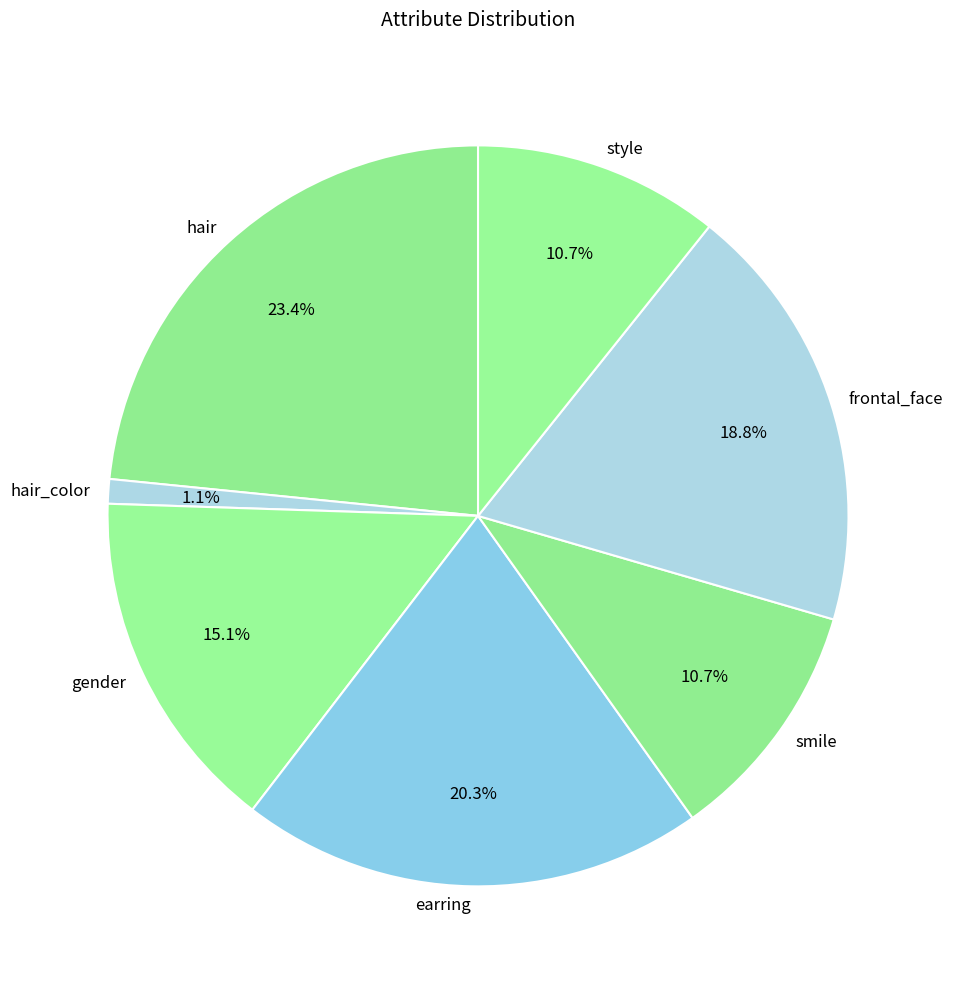

How many slices are in this pie chart?

7